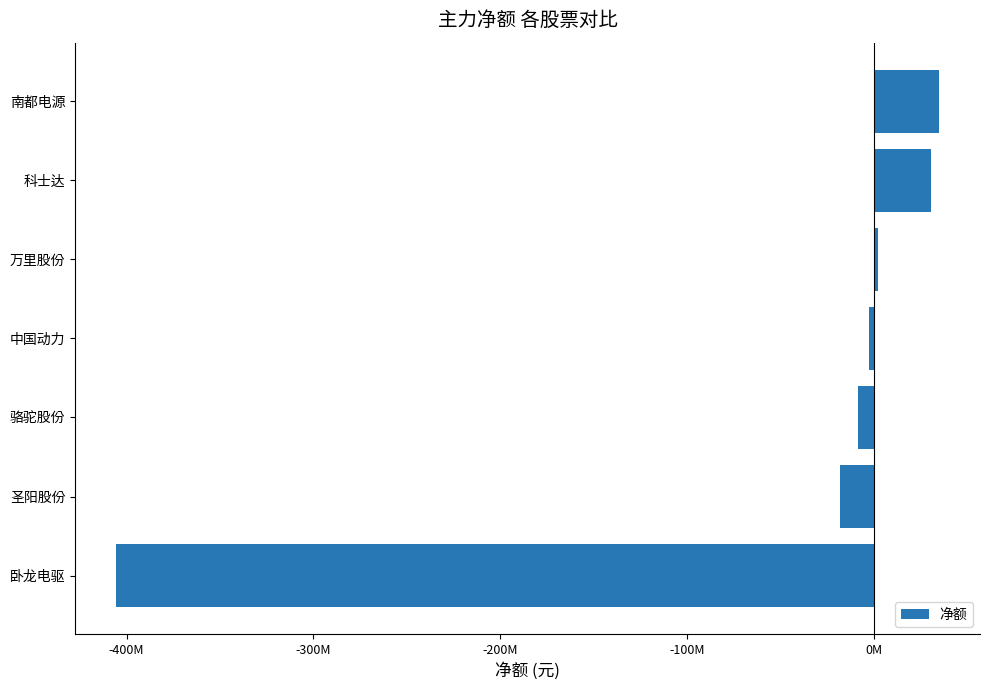

What is the average value?

-52368220